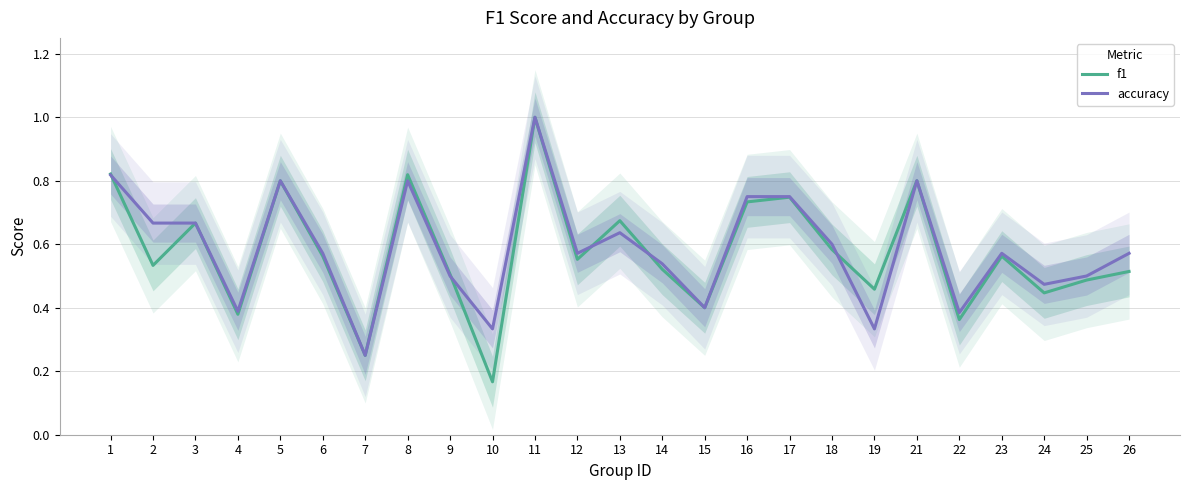

True or false: f1 has a value of 0.1 at 9.

False